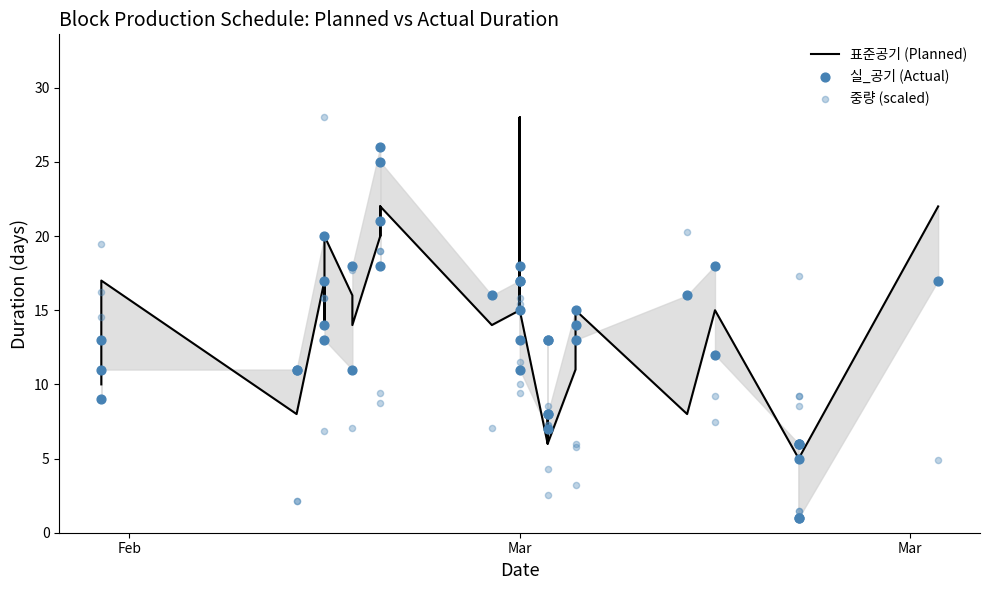

At how many categories does at least one series exceed 11?

30